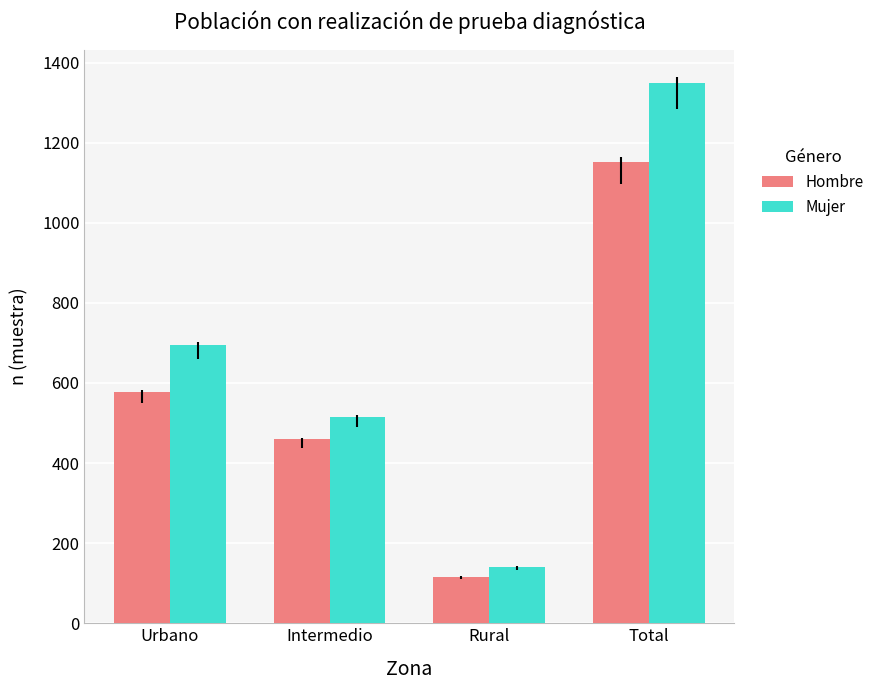

What position from the left is Urbano?

1